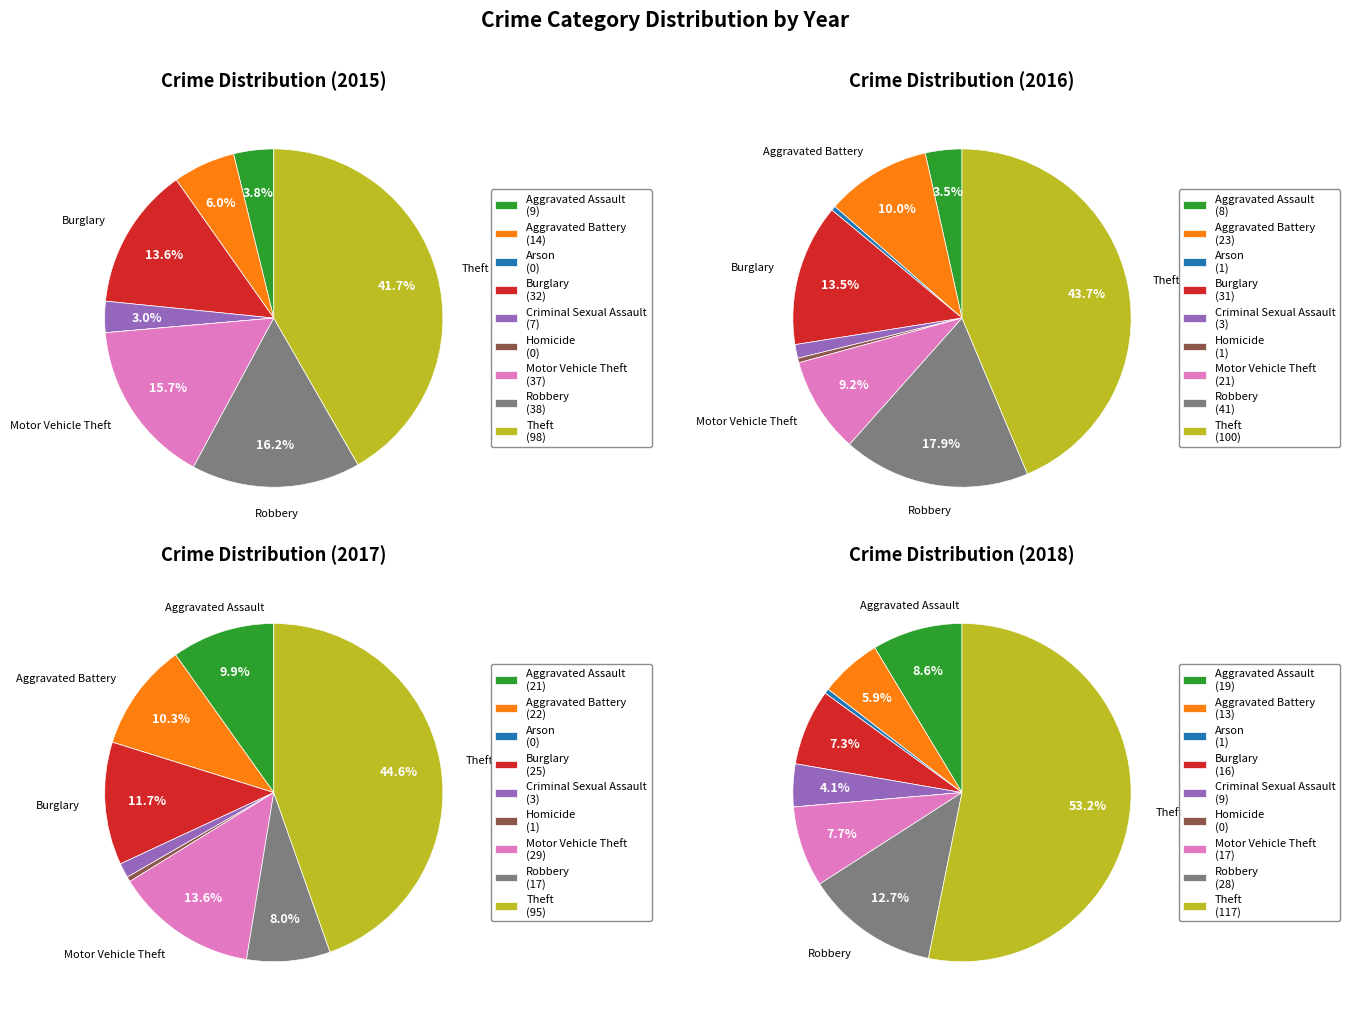

Is the sum of Burglary and Homicide greater than half?

No